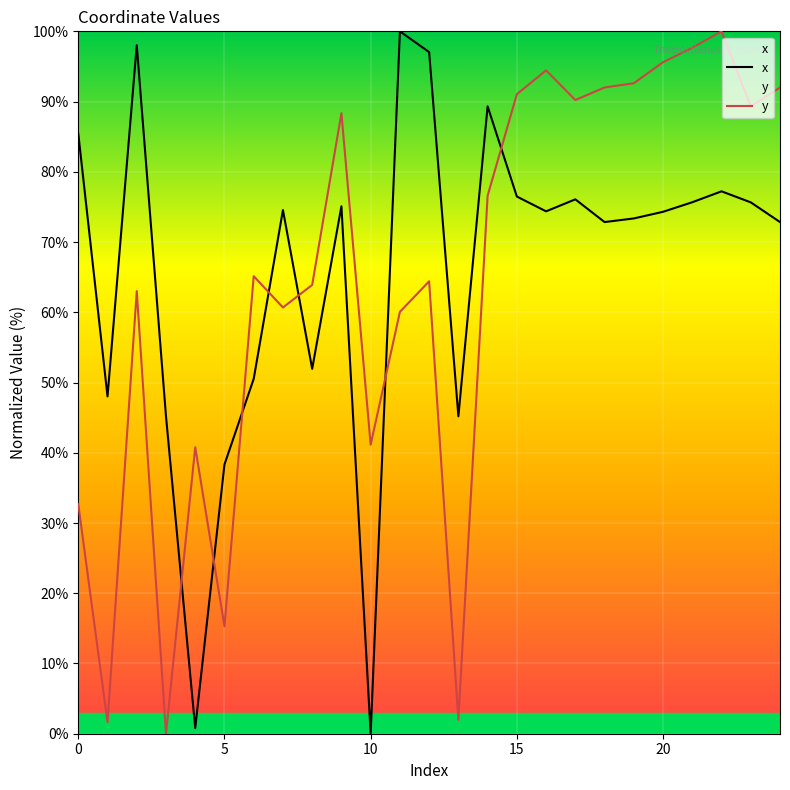

Which has a higher value, 19 or 15?

15